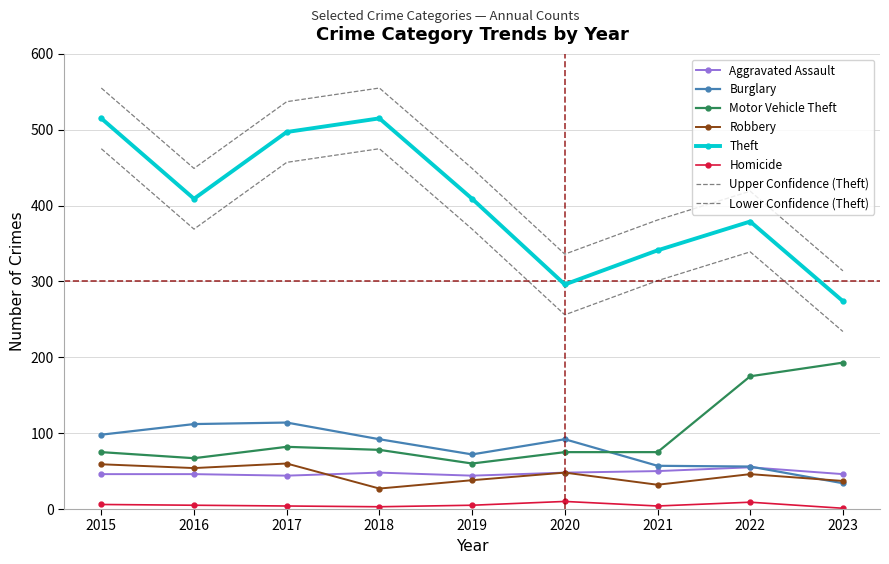

The Burglary series shows 26 at 2017. True or false?

False